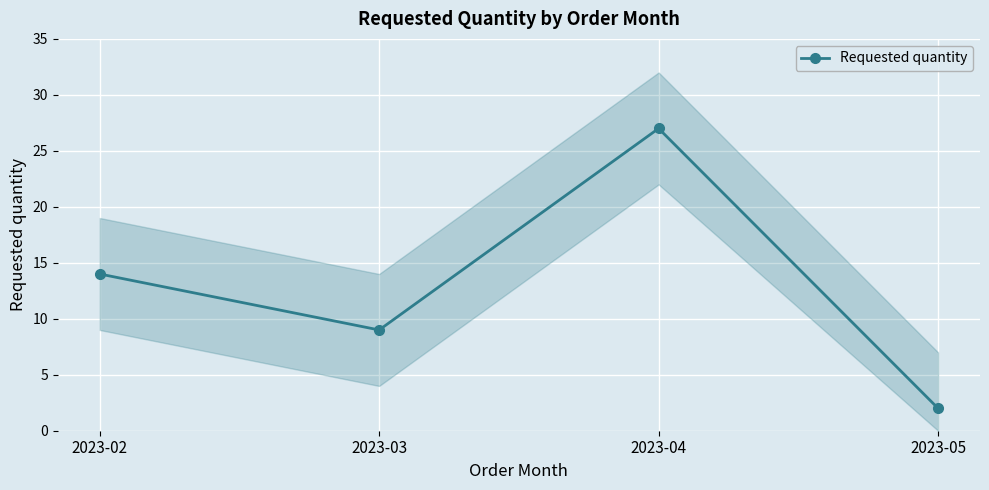

Count the values in the range 9 to 27.

3